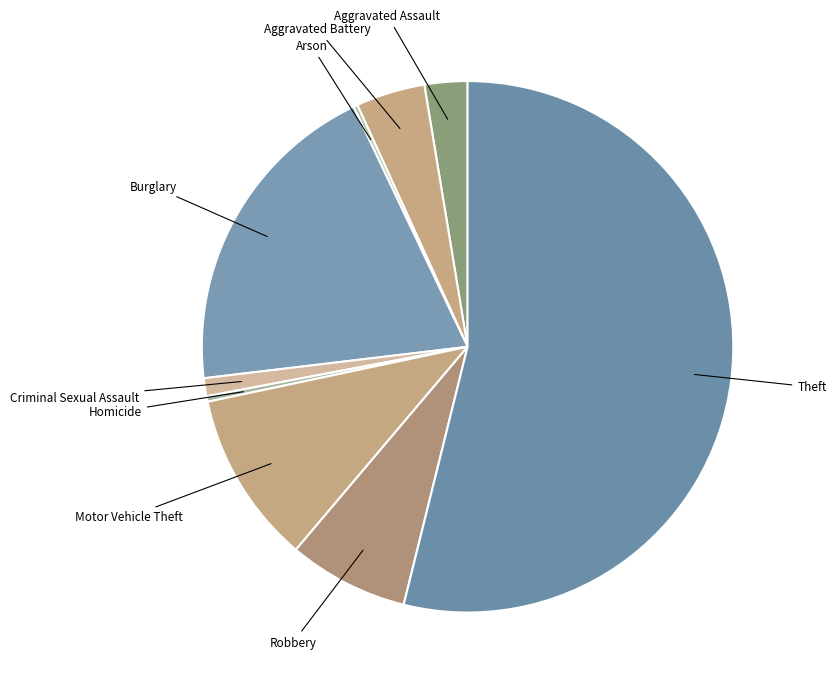

Between Aggravated Assault and Motor Vehicle Theft, which is larger?

Motor Vehicle Theft